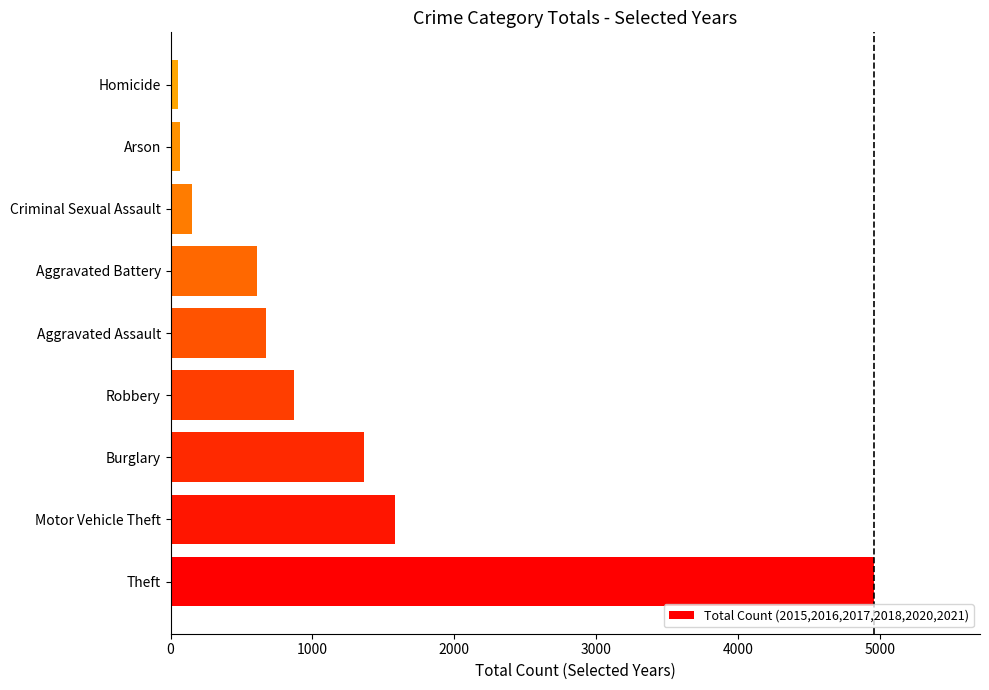

What is the change in value from Motor Vehicle Theft to Burglary?

-219